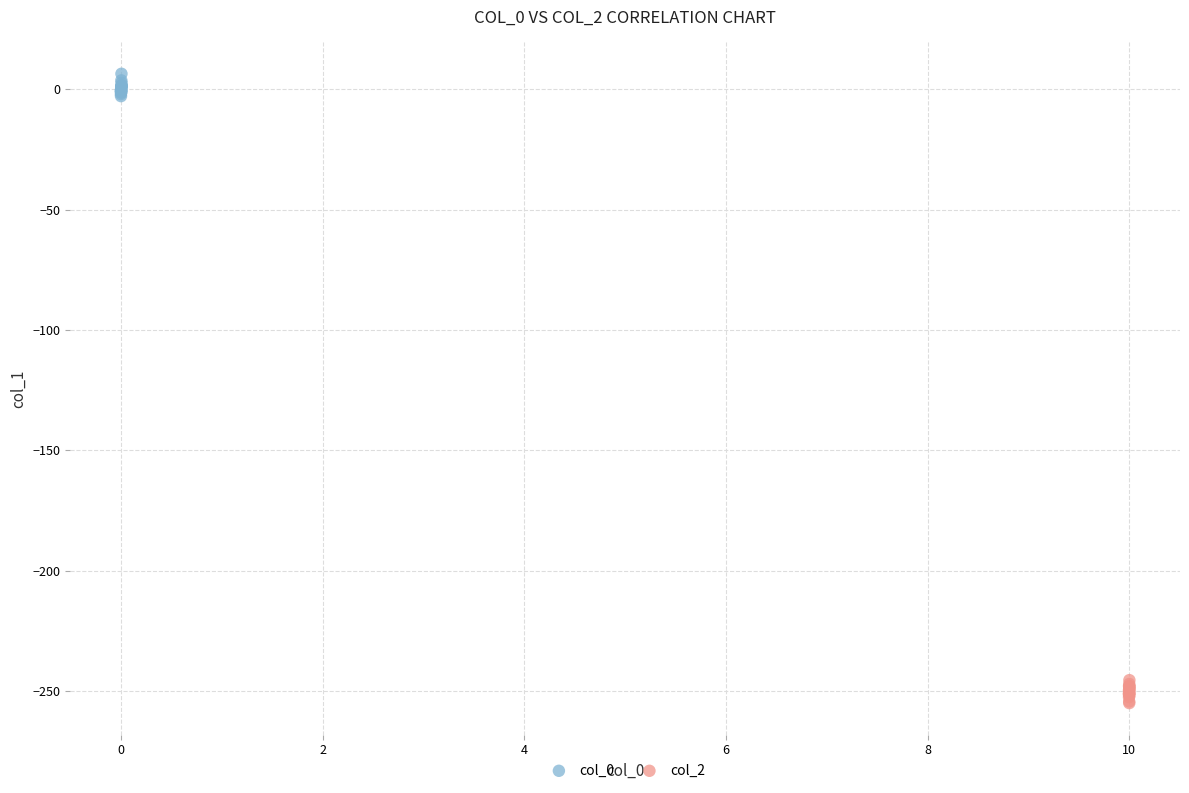

Which series contains the lowest Y value?

col_2